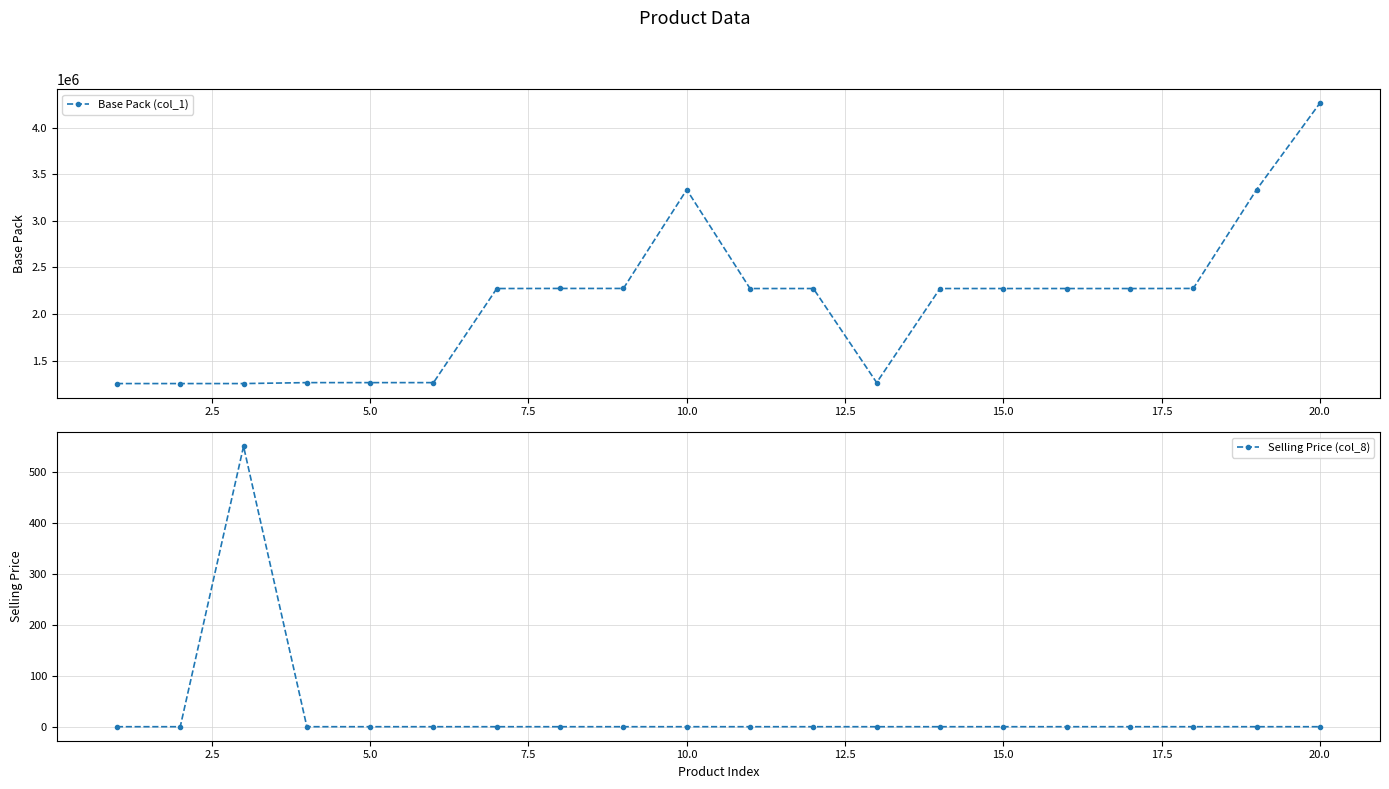

How many values in Selling Price (col_8) are above zero?

1